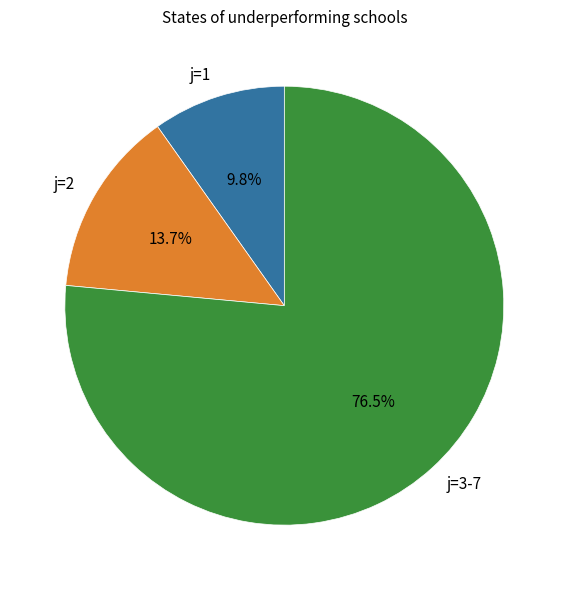

To the nearest percent, what is the difference between the largest and smallest slice percentages?

67%